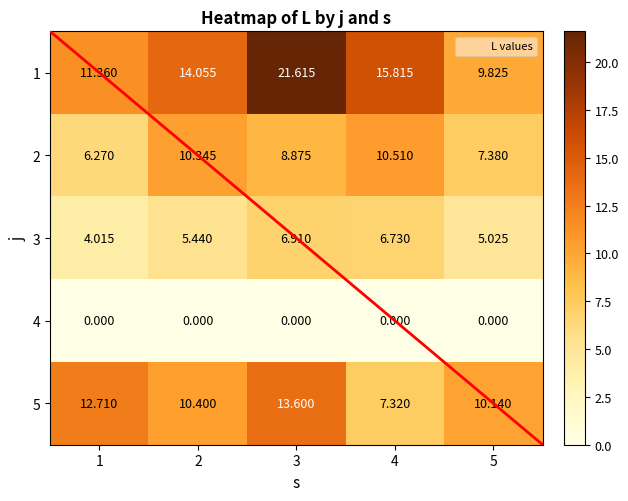

Is the value of 5 at 4 greater than the value of 3 at 1?

Yes